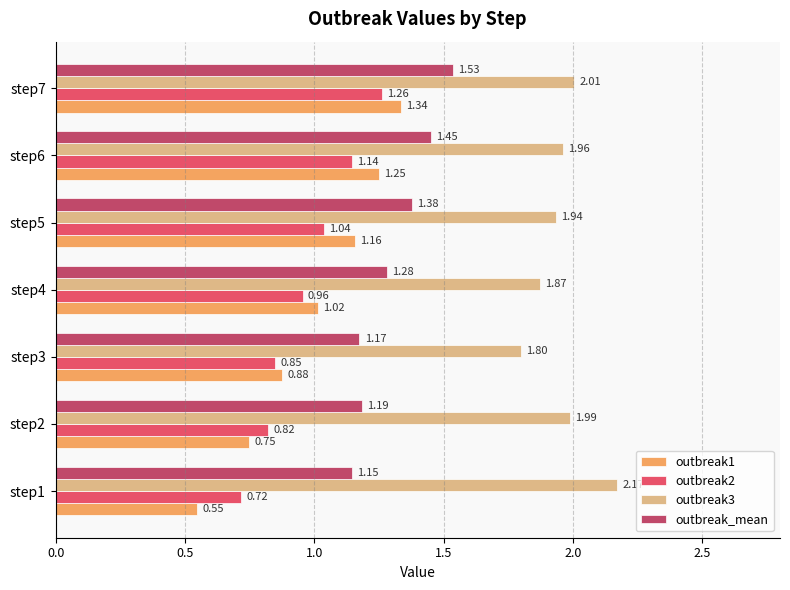

List the series in order of their peak value, lowest first.

outbreak2, outbreak1, outbreak_mean, outbreak3